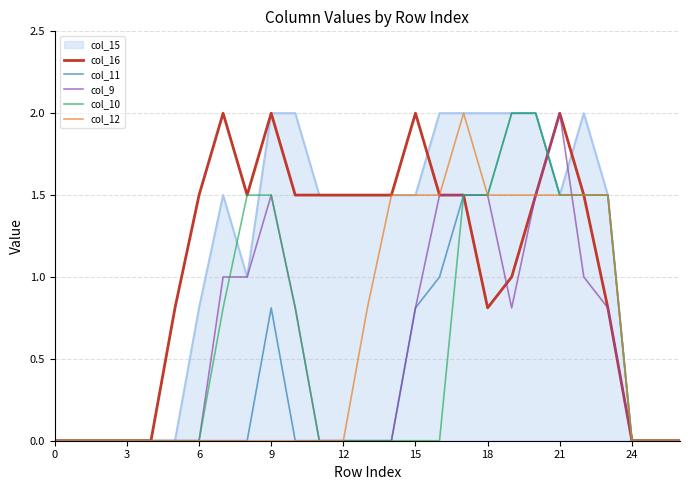

How many lines are shown in the chart?

6